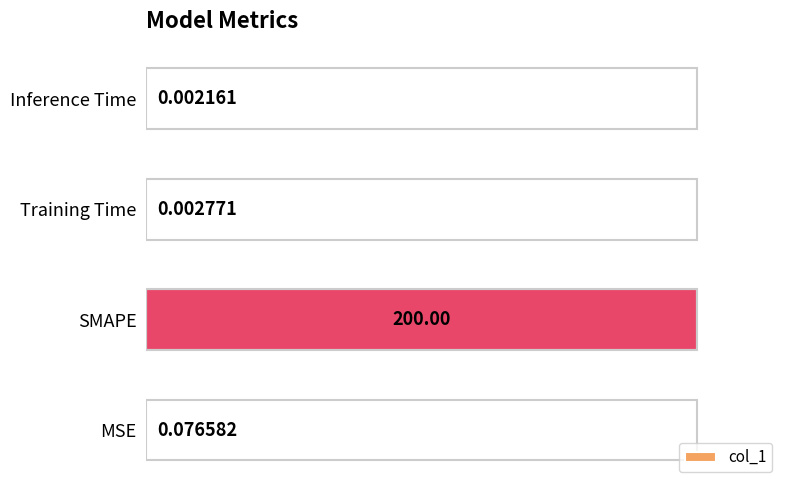

What is the sum of all values?

1.0